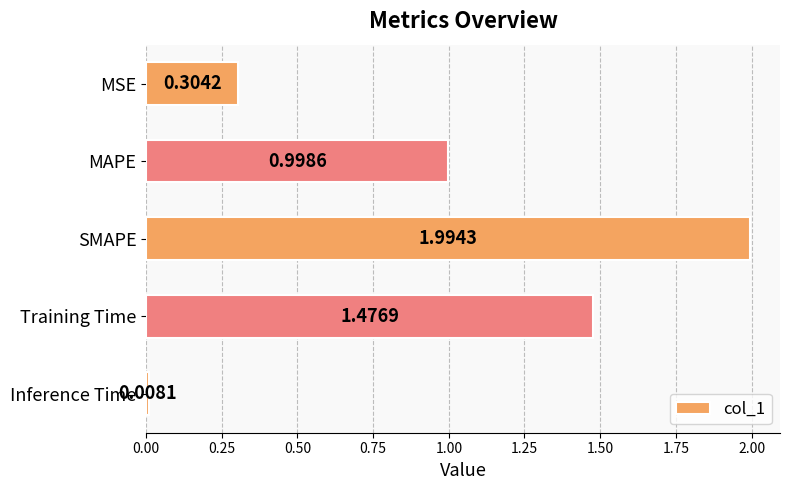

Between SMAPE and MSE, which is larger?

SMAPE